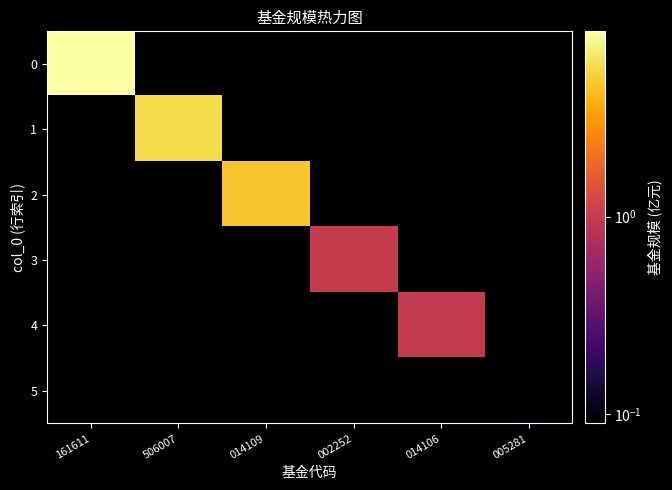

At how many categories does at least one series exceed 2?

3